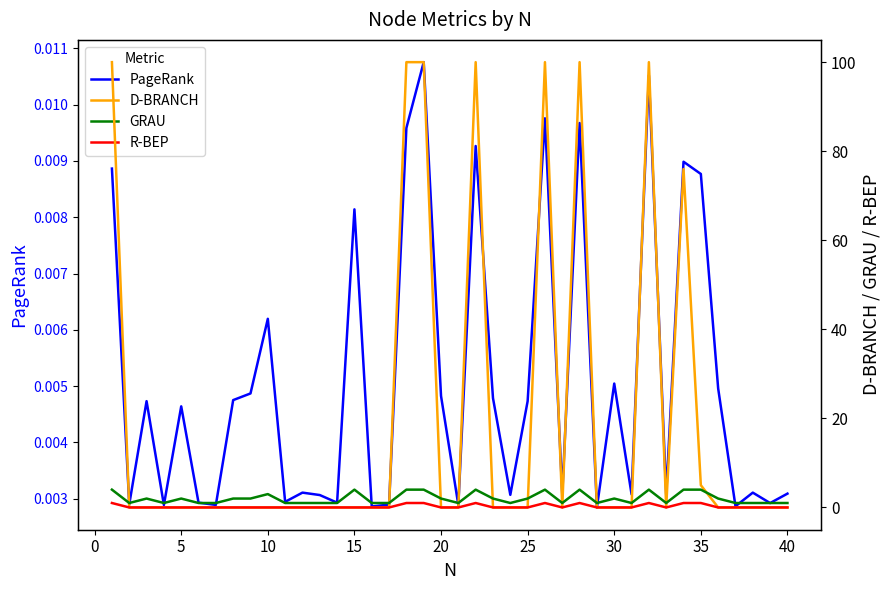

True or false: PageRank has more than 2 interior local peaks.

True